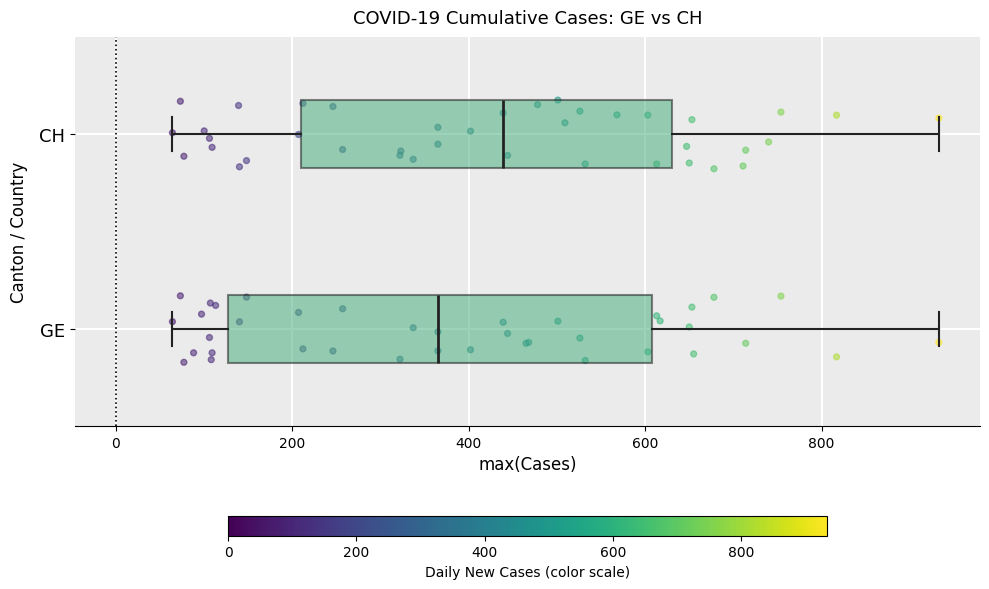

Which box has the furthest to the left median line?

GE